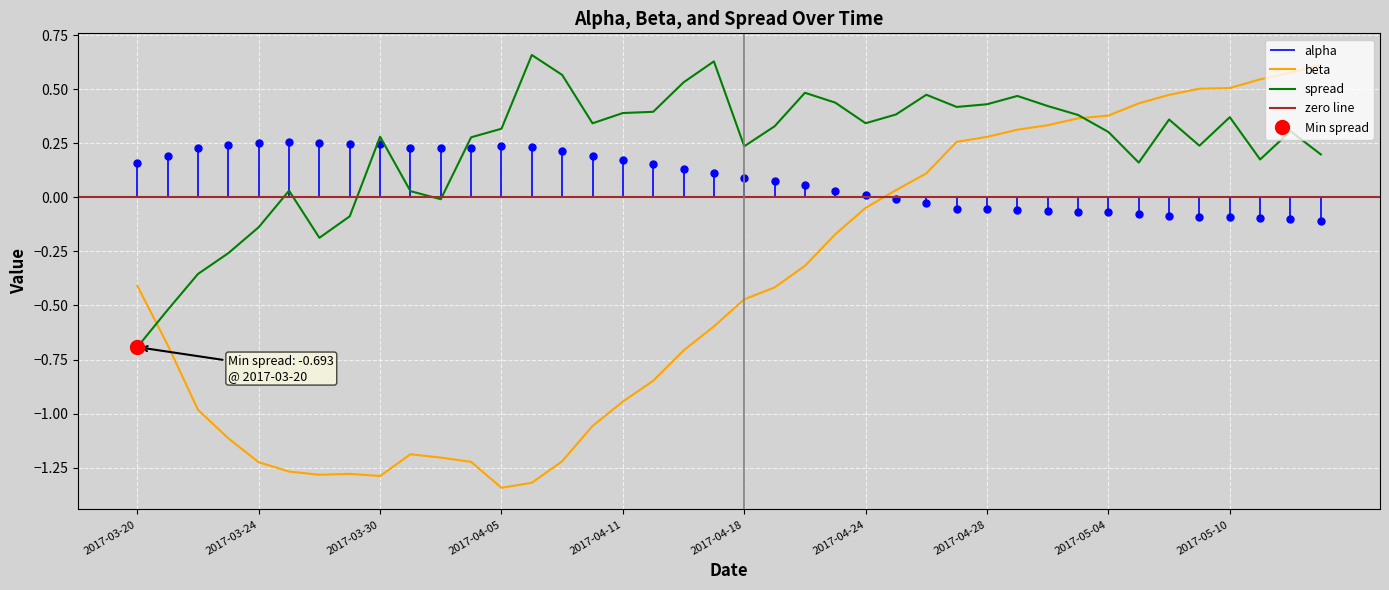

Is it true that spread equals 0.1 at 2017-04-24?

False